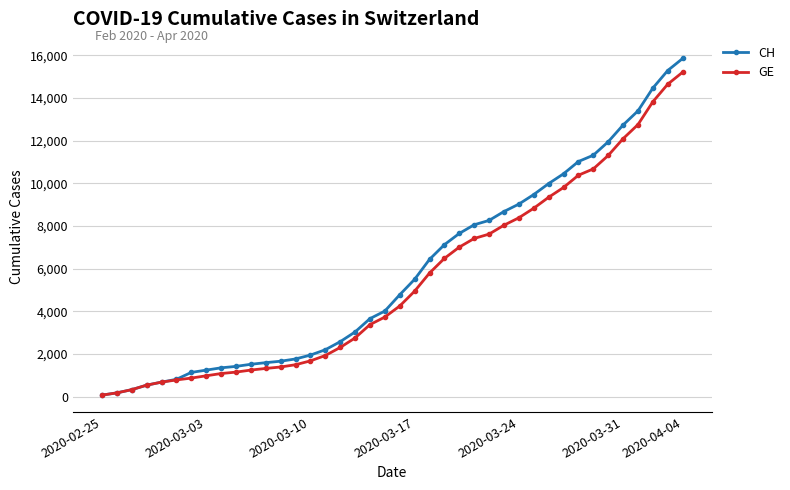

Which series has the largest range (max minus min)?

CH